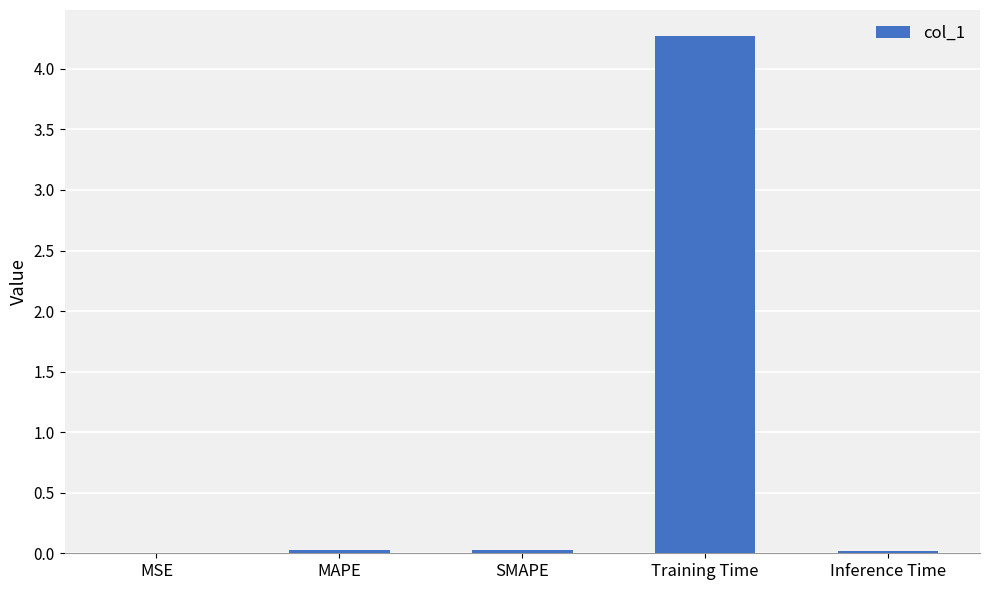

Which category has the highest value across all series?

Training Time